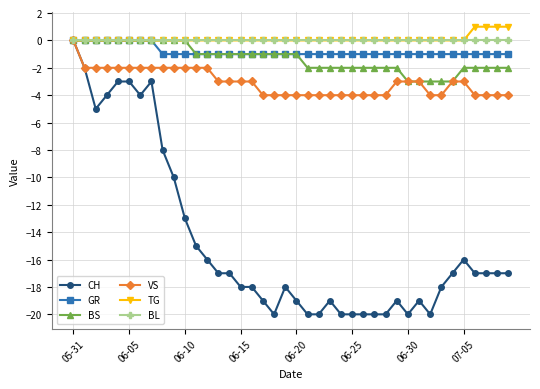

Which series has the widest spread of values?

CH